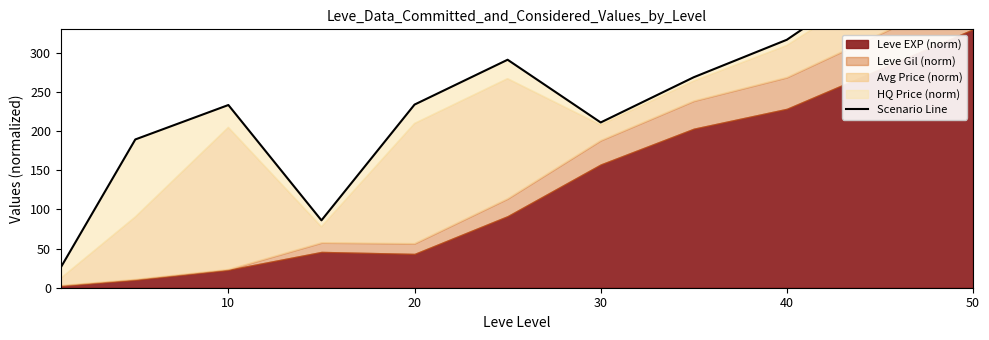

How many lines are shown in the chart?

1